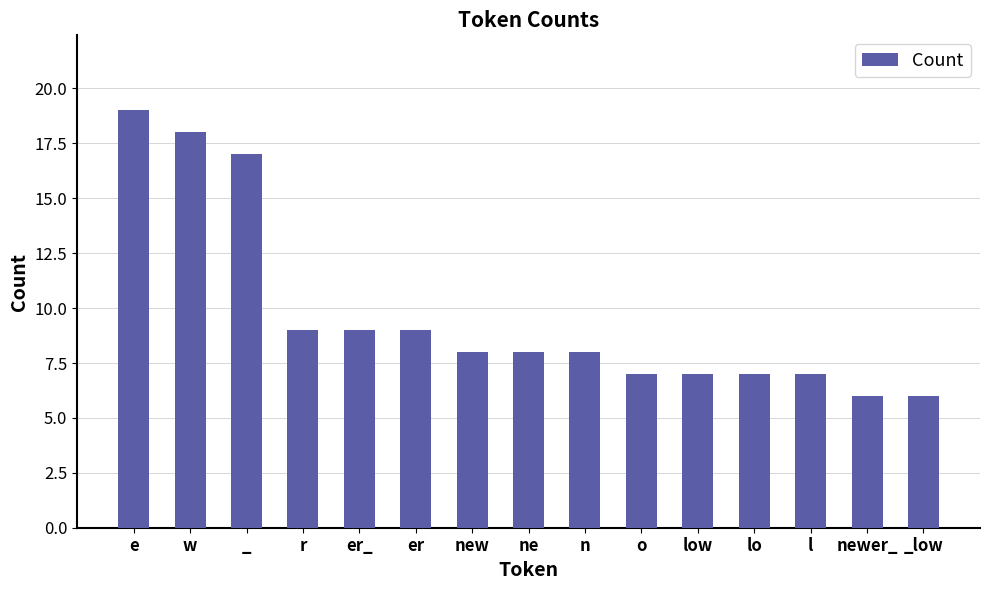

Reading left to right, extract all data points from this chart.

e=19	w=18	_=17	r=9	er_=9	er=9	new=8	ne=8	n=8	o=7	low=7	lo=7	l=7	newer_=6	_low=6